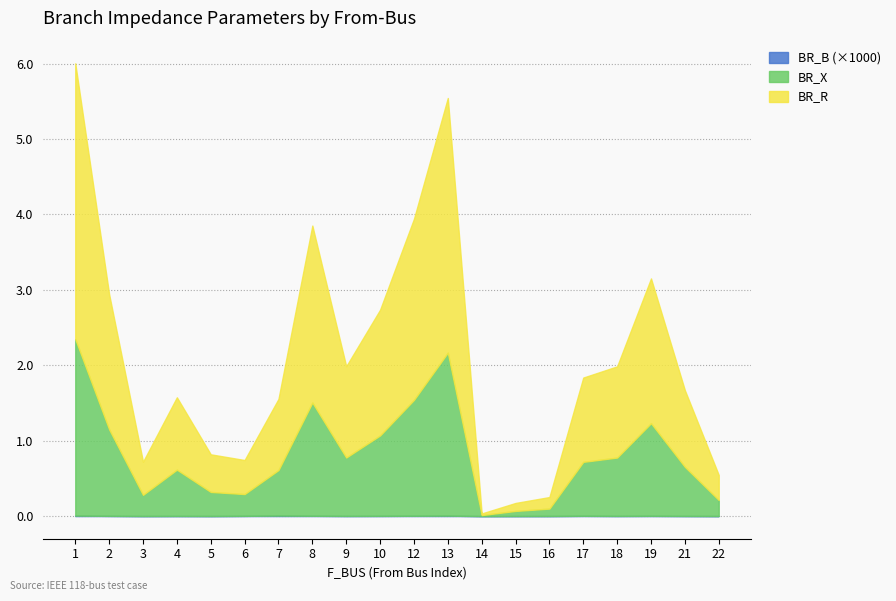

True or false: BR_B_scaled has a value of 0.0 at 21.

False